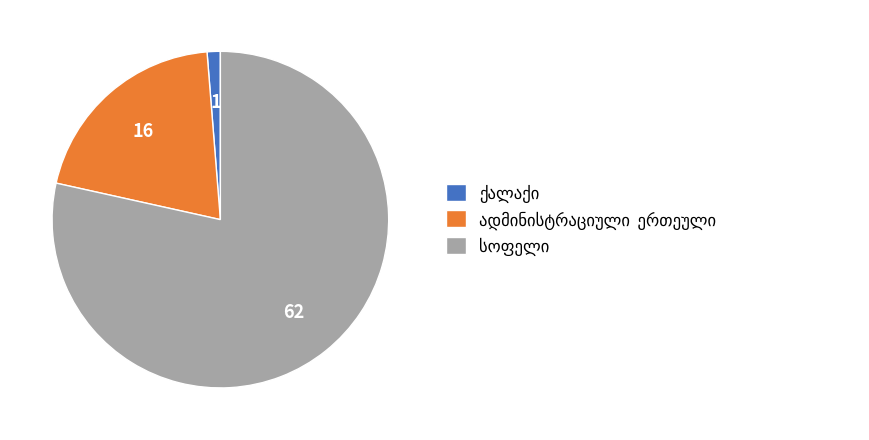

Does any single category account for the majority?

Yes